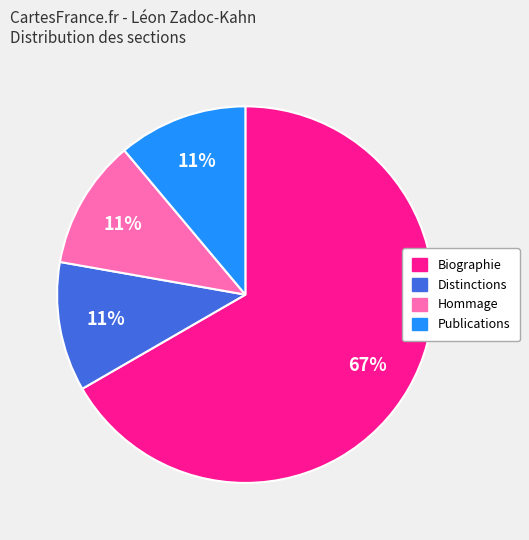

Do Hommage and Distinctions together represent more than half of the pie?

No